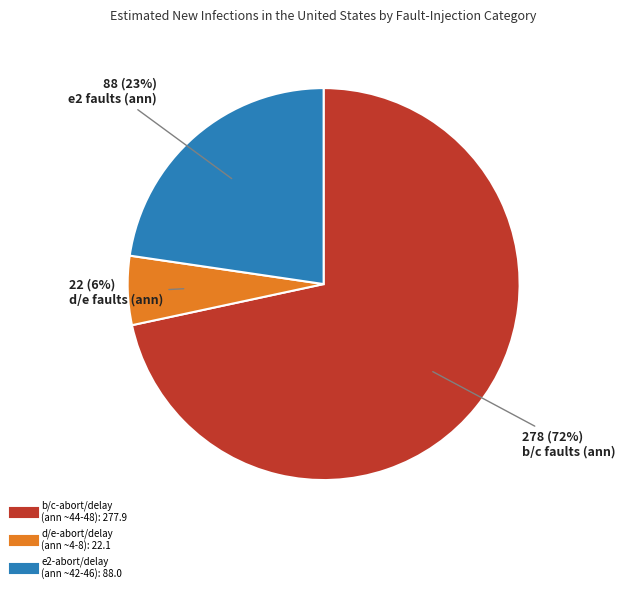

To the nearest percent, what is the average slice percentage?

33%